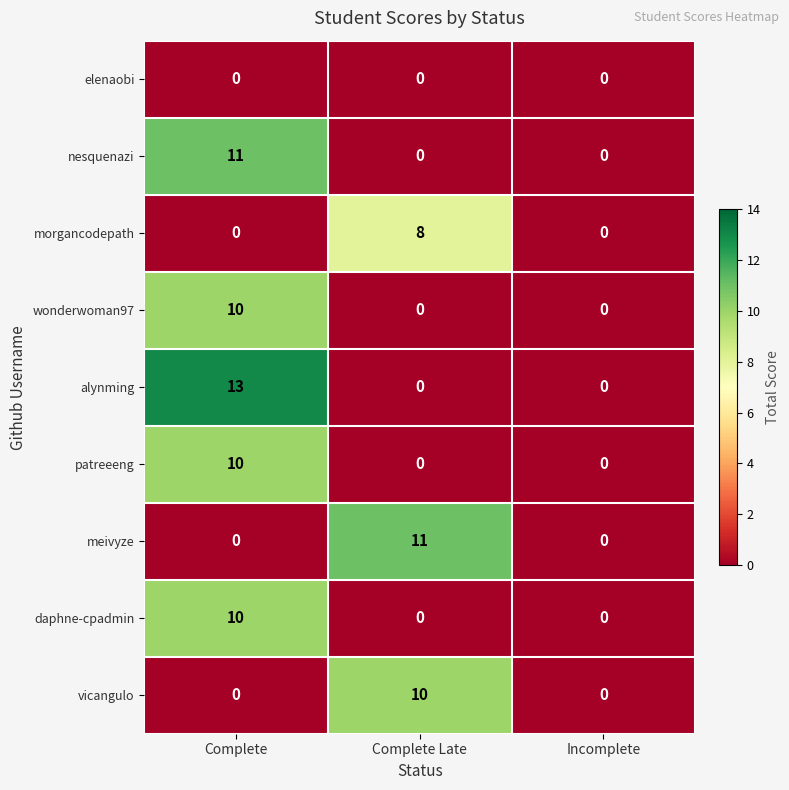

What is the greatest value displayed?

13